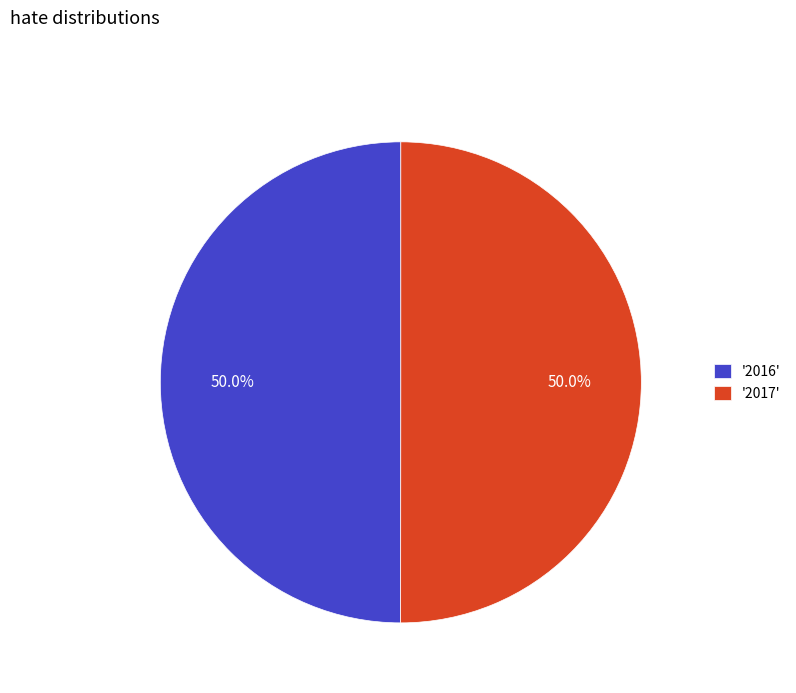

Combined, what portion of the pie is '2016' and '2017'?

100.0%